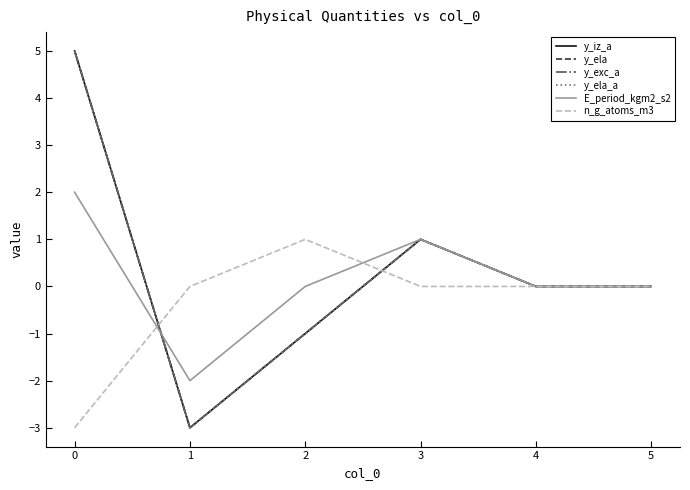

Reading left to right, what are all the values shown in this chart?

y_iz_a: 0=5	1=-3	2=-1	3=1	4=0	5=0
y_ela: 0=5	1=-3	2=-1	3=1	4=0	5=0
y_exc_a: 0=5	1=-3	2=-1	3=1	4=0	5=0
y_ela_a: 0=5	1=-3	2=-1	3=1	4=0	5=0
E_period_kgm2_s2: 0=2	1=-2	2=0	3=1	4=0	5=0
n_g_atoms_m3: 0=-3	1=0	2=1	3=0	4=0	5=0